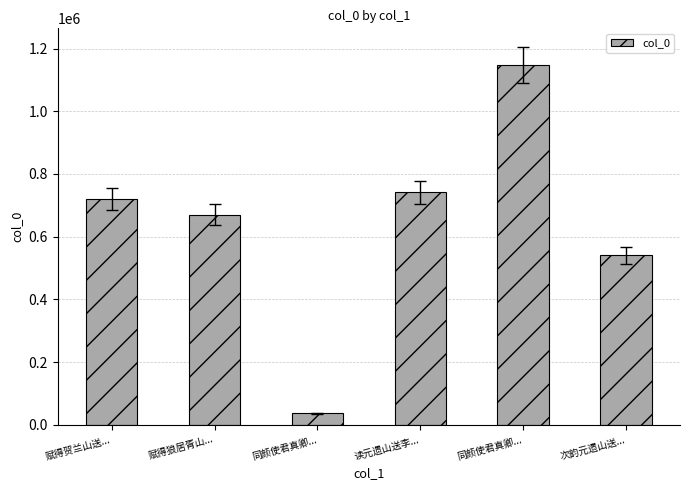

True or false: the data shows 1147085 at 同颜使君真卿....

True